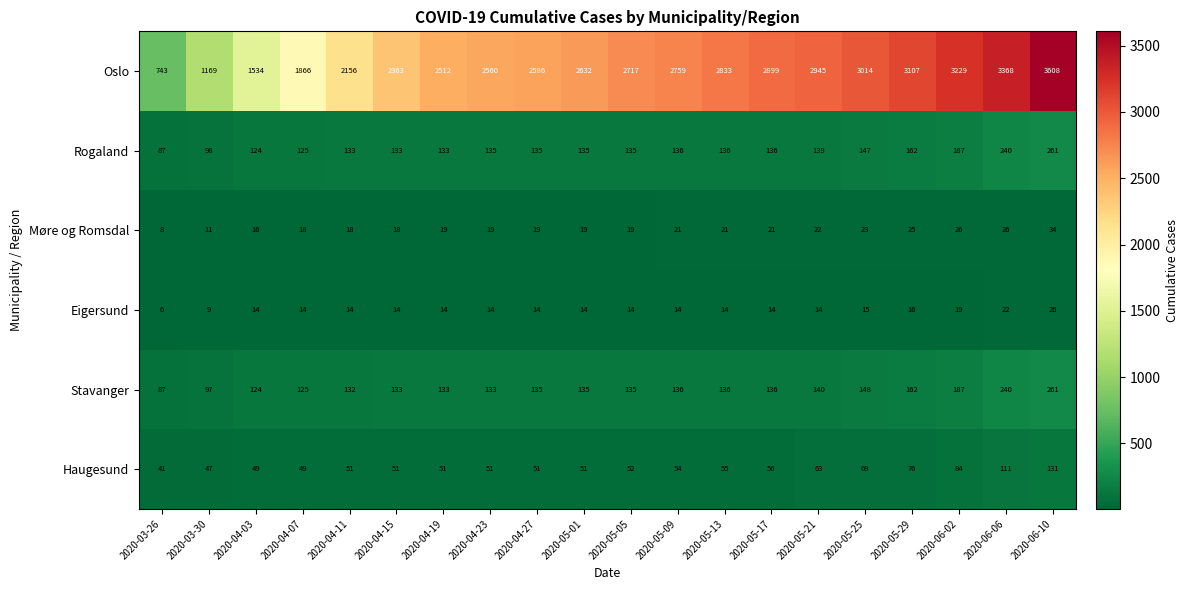

Which category has the lowest value across all series?

2020-03-26